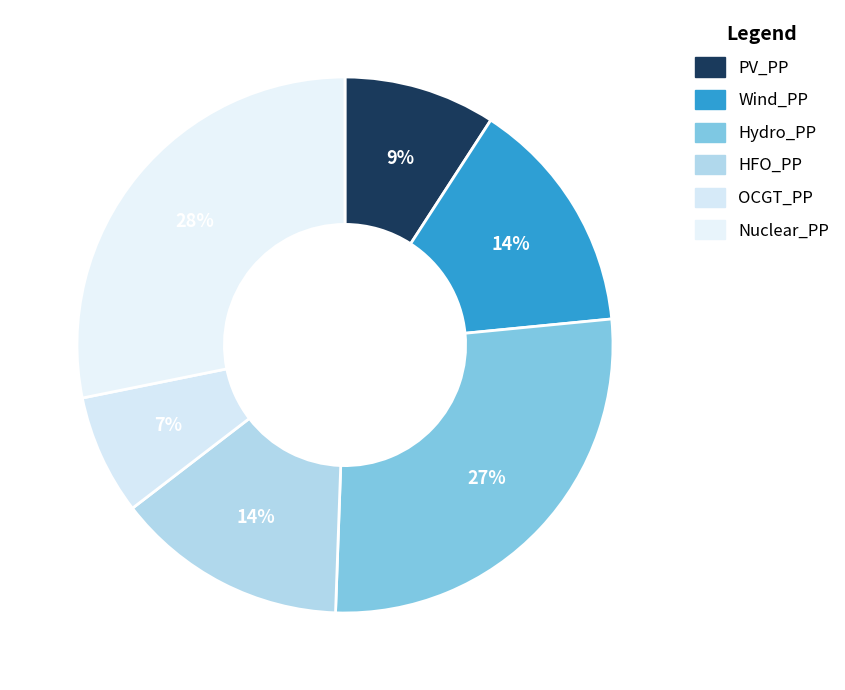

To the nearest percent, what is the combined percentage of HFO_PP and OCGT_PP?

21%